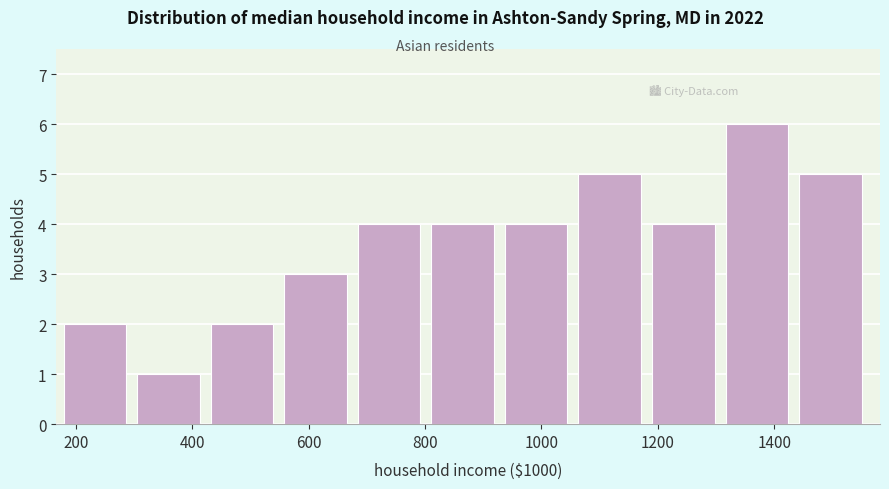

Reading left to right, transcribe this chart: for each bar, give the range it covers on the x-axis and its height. Neither the bar edges nor the heights are printed on the chart, so give them approximately, as read against the axes.

180 to 300: 2
300 to 440: 1
440 to 560: 2
560 to 680: 3
680 to 820: 4
820 to 940: 4
940 to 1060: 4
1060 to 1180: 5
1180 to 1320: 4
1320 to 1440: 6
1440 to 1560: 5